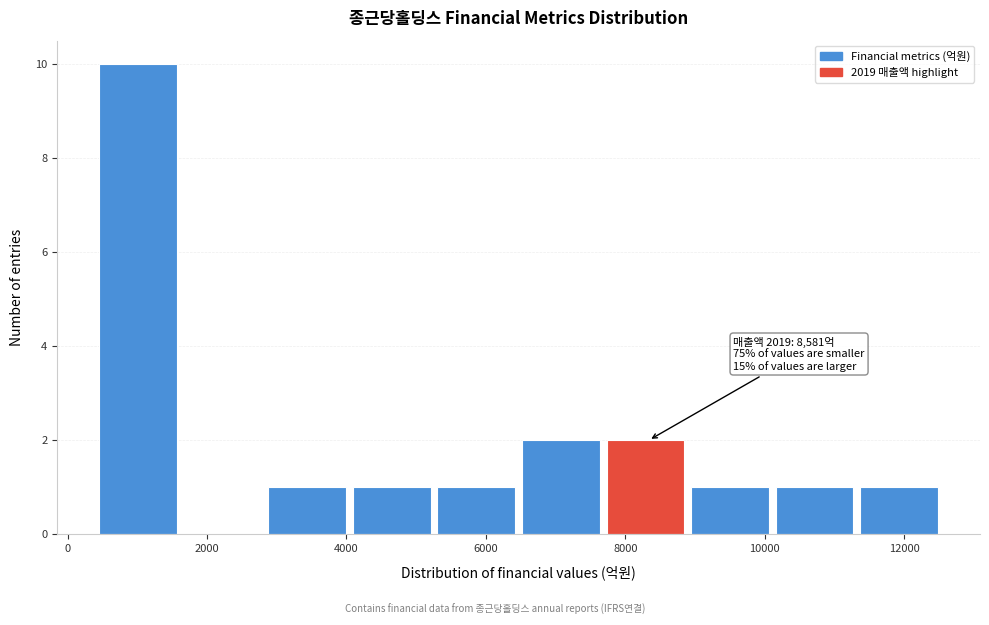

Which range on the x-axis has the tallest bar?

400 to 1600